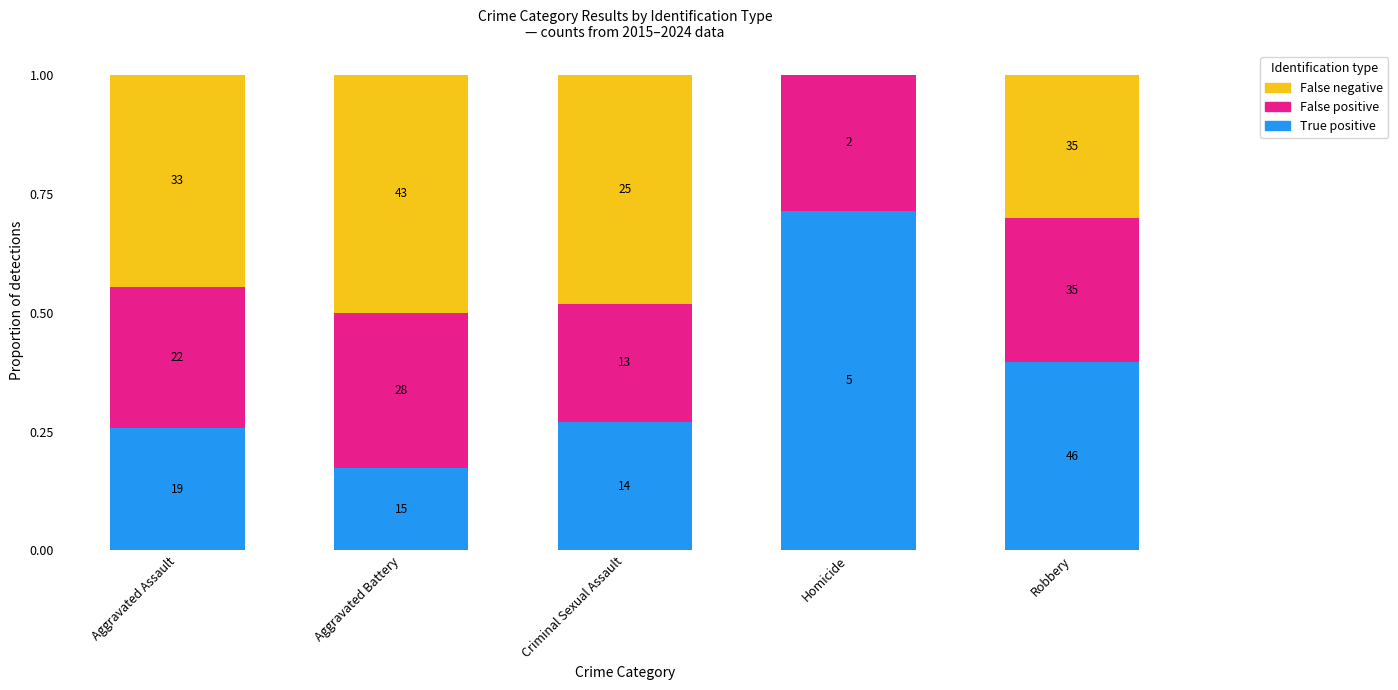

The value of False negative at Aggravated Battery is 0.1. True or false?

False